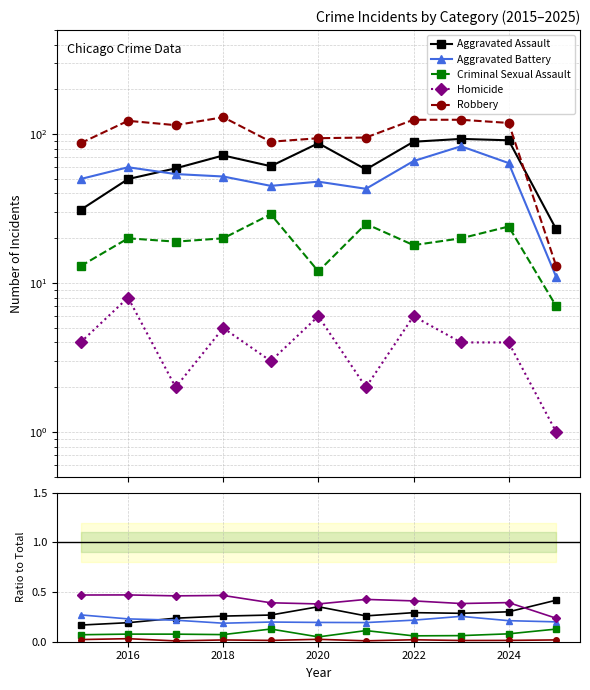

Is the value of Aggravated Battery at 8 greater than the value of Homicide at 2022?

Yes